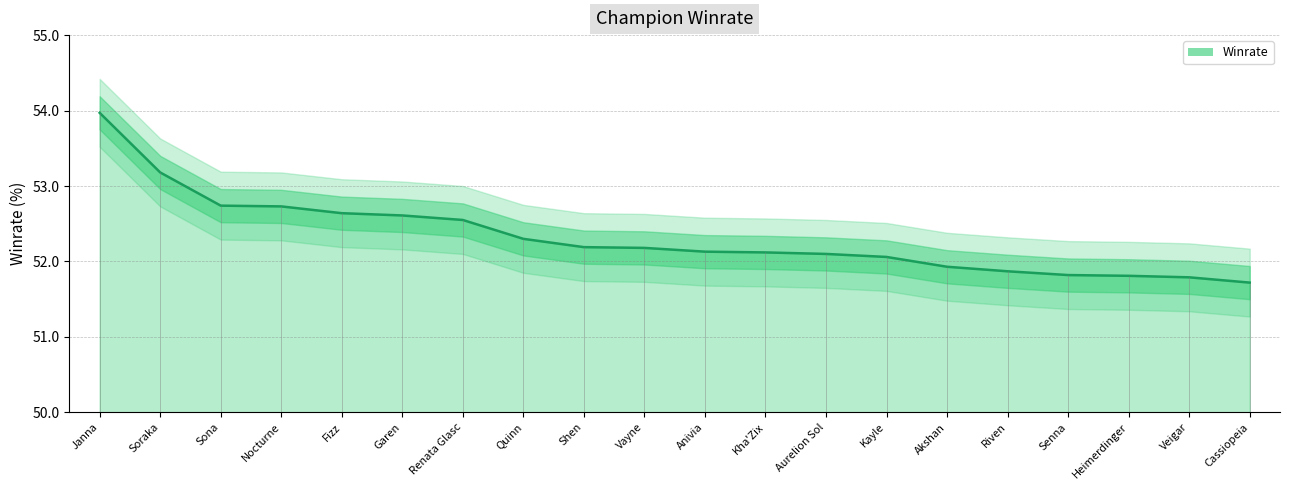

How many lines are shown in the chart?

1